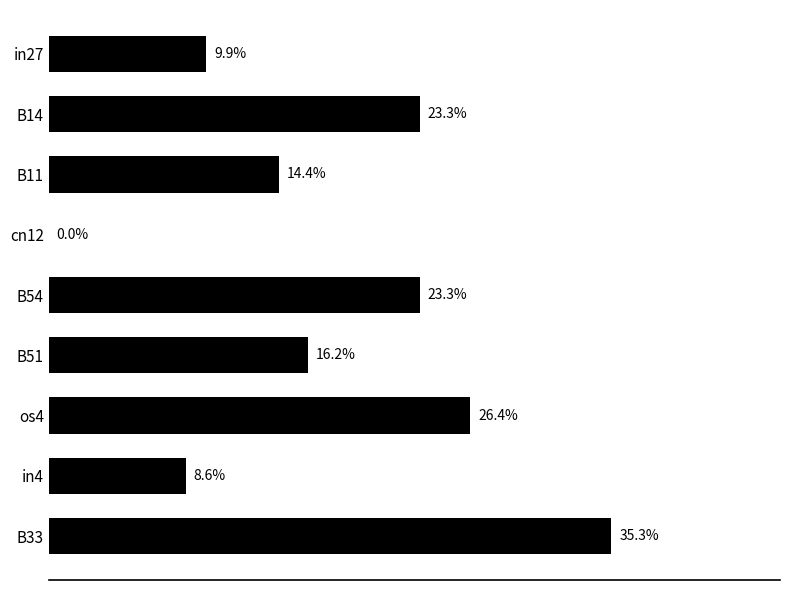

Are the bars horizontal?

Yes